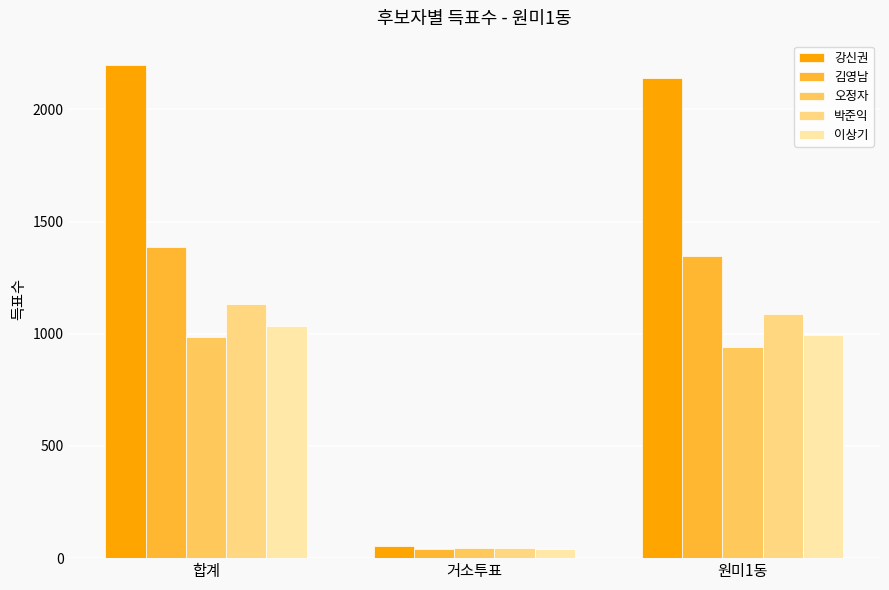

What is the total value across all series at 거소투표?

222